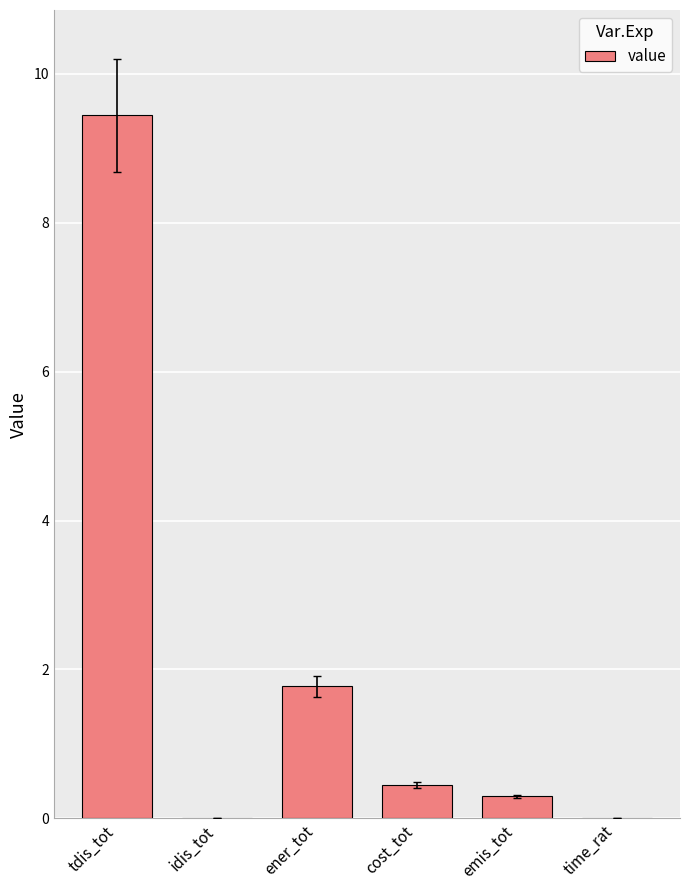

Are the bars horizontal?

No